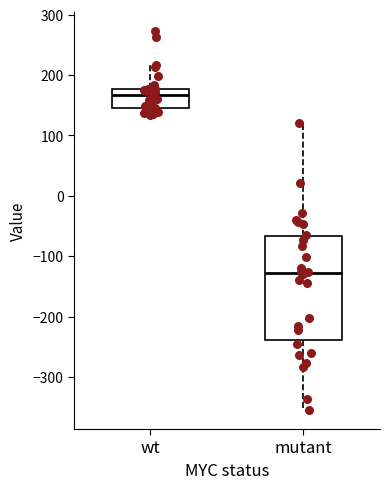

Reading left to right, read every box against the y-axis: the position of its median line, the range the box covers, and the ends of its whiskers. The values are not printed on the chart, so give them approximately, as read against the axis.

wt: median 170, box 150 to 180, whiskers 130 to 220
mutant: median -130, box -240 to -70, whiskers -350 to 120